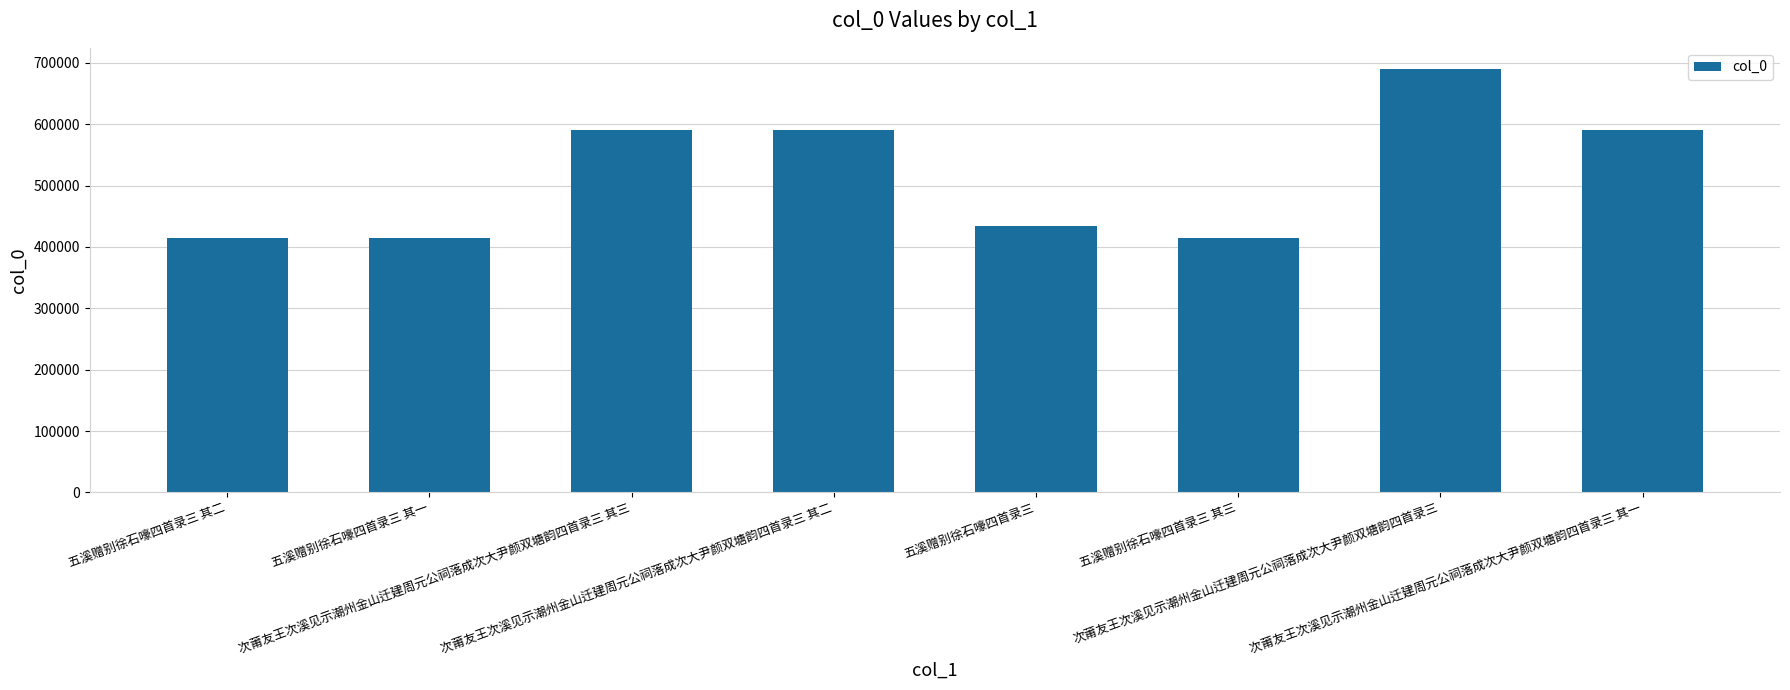

What is the change in value from 次莆友王次溪见示潮州金山迁建周元公祠落成次大尹颜双塘韵四首录三 其二 to 次莆友王次溪见示潮州金山迁建周元公祠落成次大尹颜双塘韵四首录三 其一?

-1